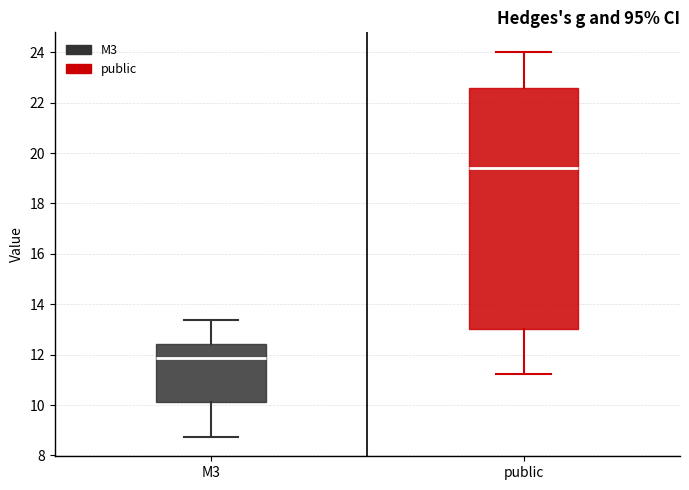

Which box has the highest median line?

public